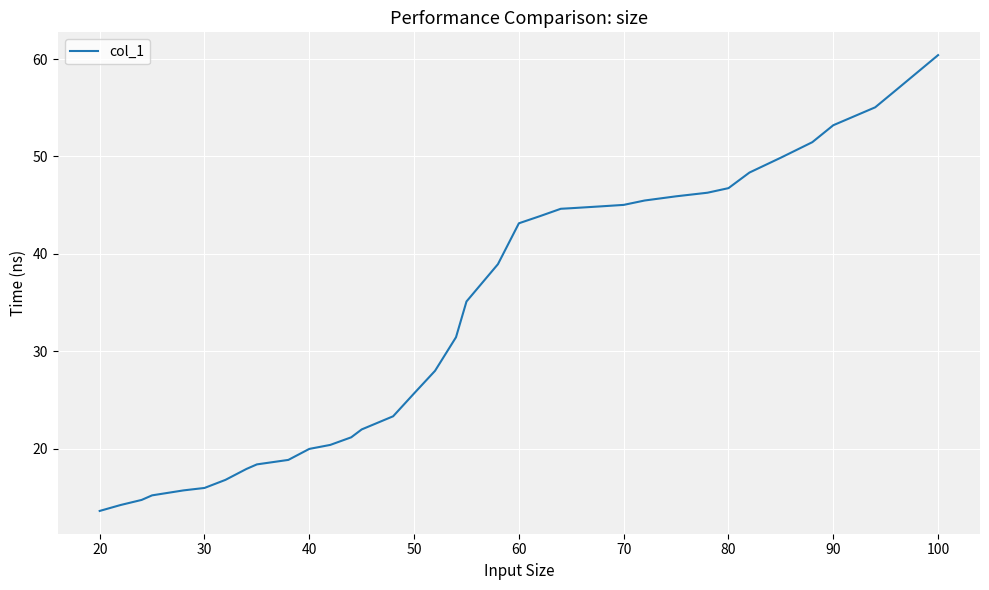

How many lines are shown in the chart?

1